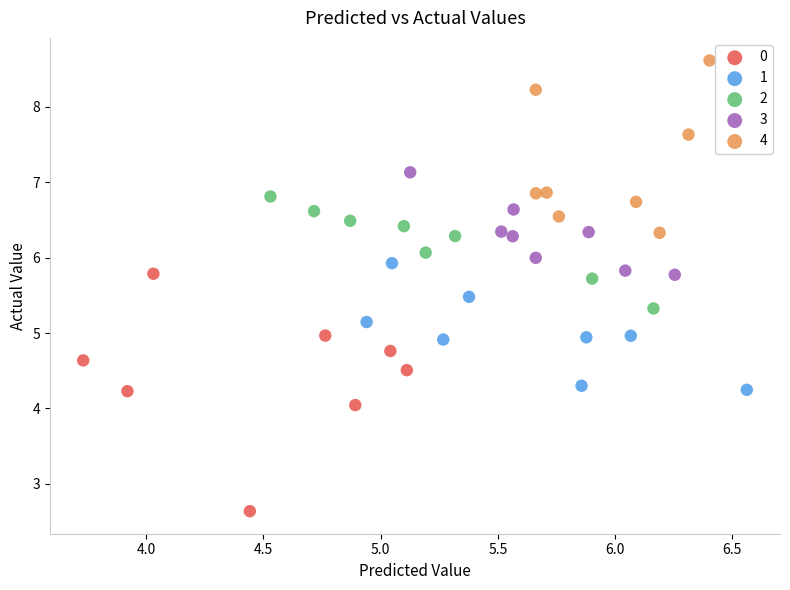

What are all the series names shown in the legend?

0, 1, 2, 3, 4